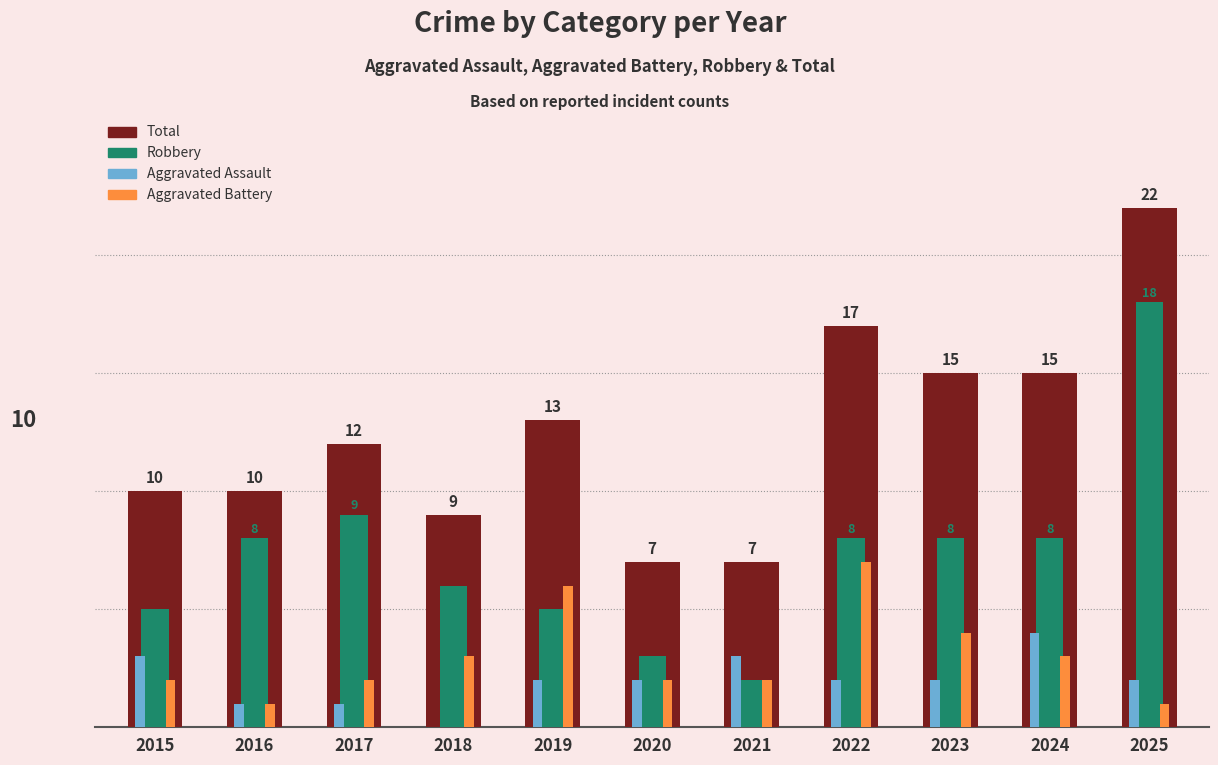

What are all the series names shown in the legend?

Total, Robbery, Aggravated Assault, Aggravated Battery